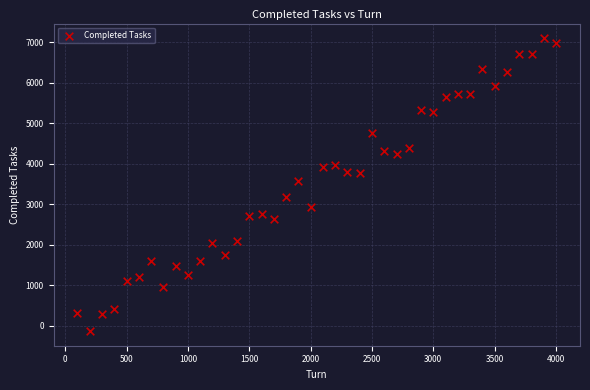

What Y value in the scatter plot is closest to 3479?

3568.4